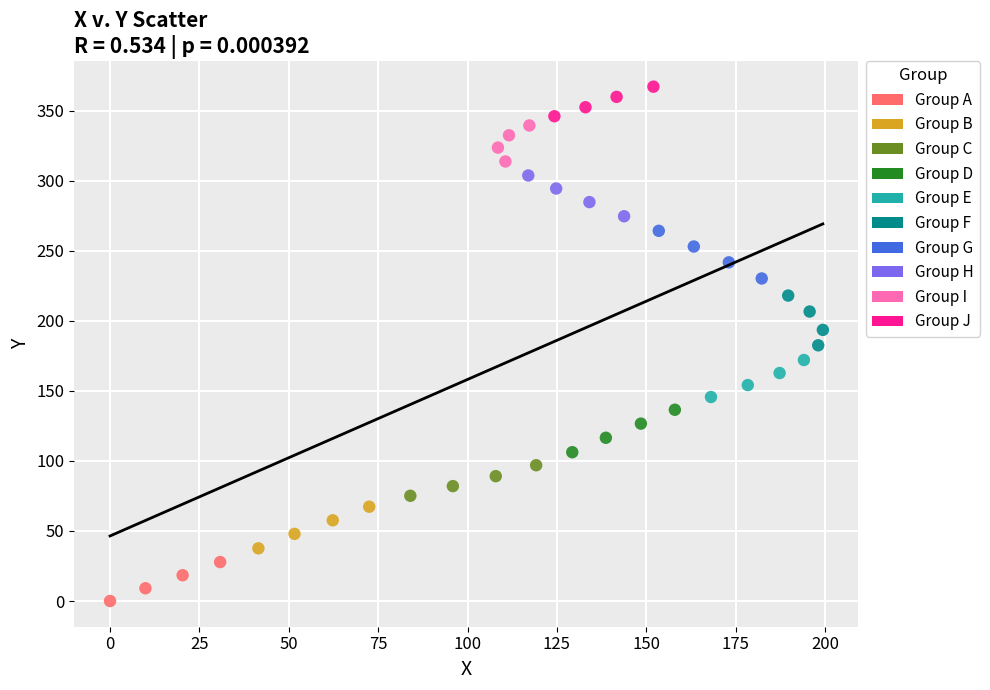

What are all the series names shown in the legend?

Group A, Group B, Group C, Group D, Group E, Group F, Group G, Group H, Group I, Group J